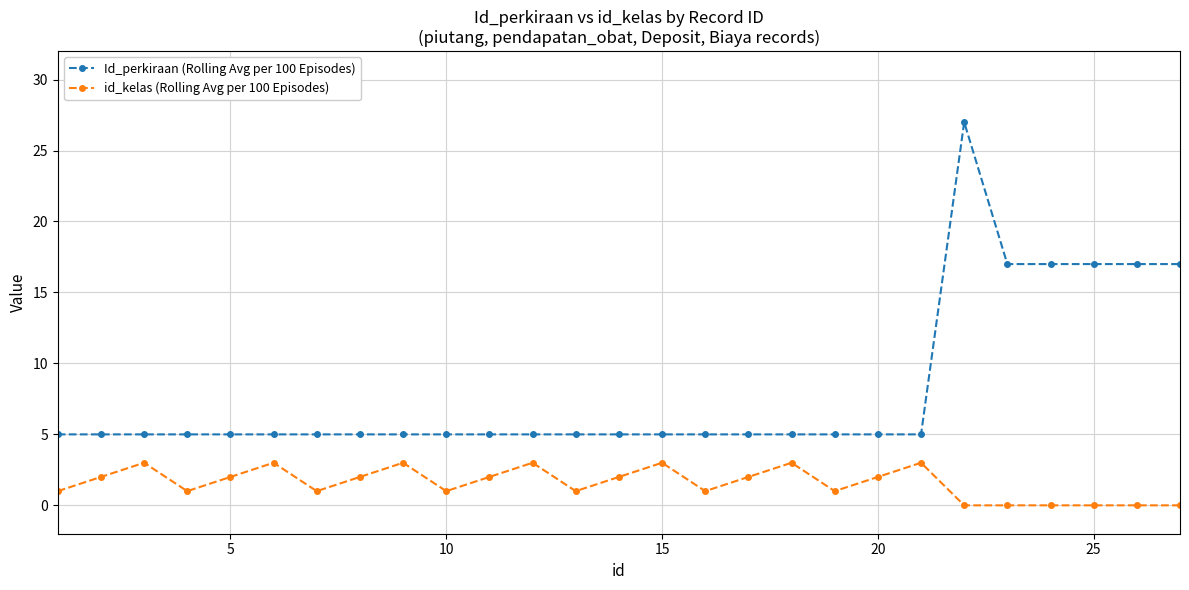

What is the difference between the second highest and minimum values in the id_kelas (Rolling Avg per 100 Episodes) series?

3